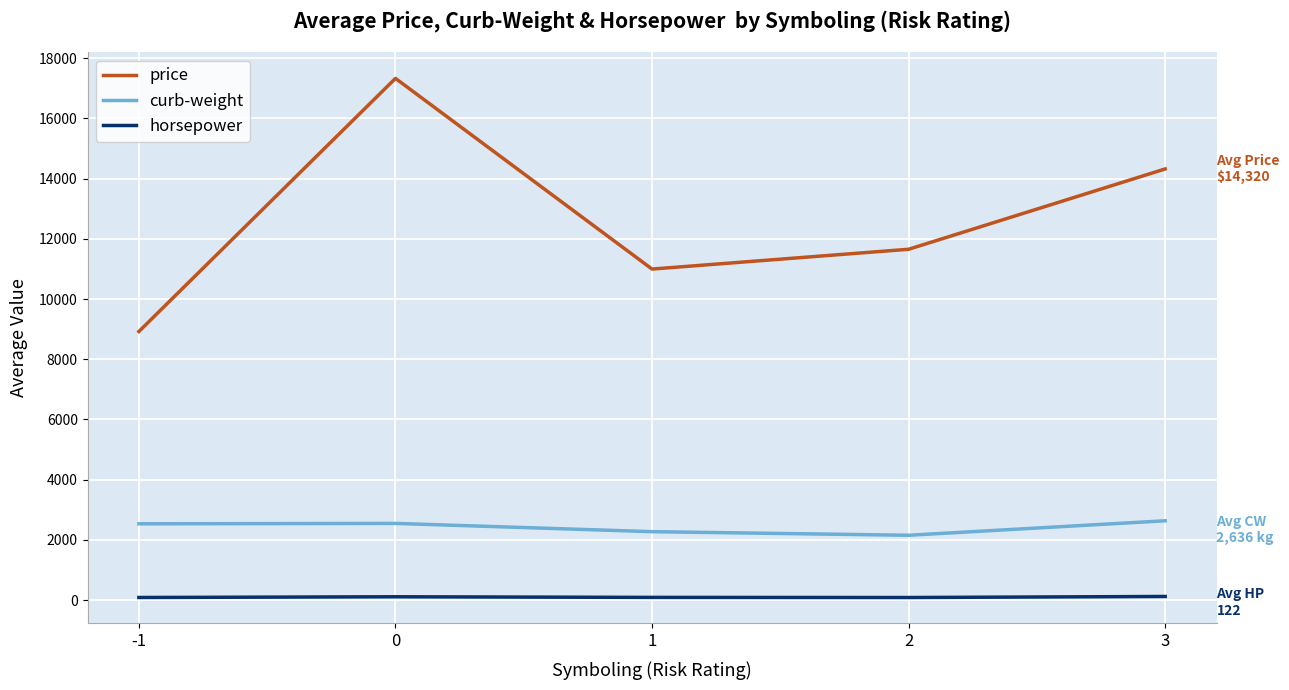

Which series changed the most between -1 and 0?

price